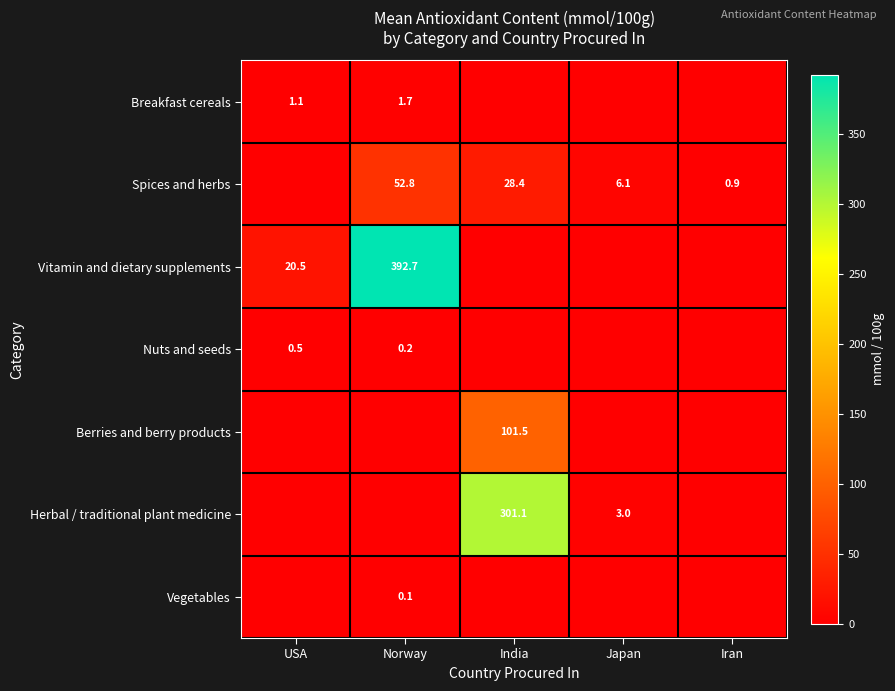

True or false: Breakfast cereals has a value of 0.3 at USA.

False